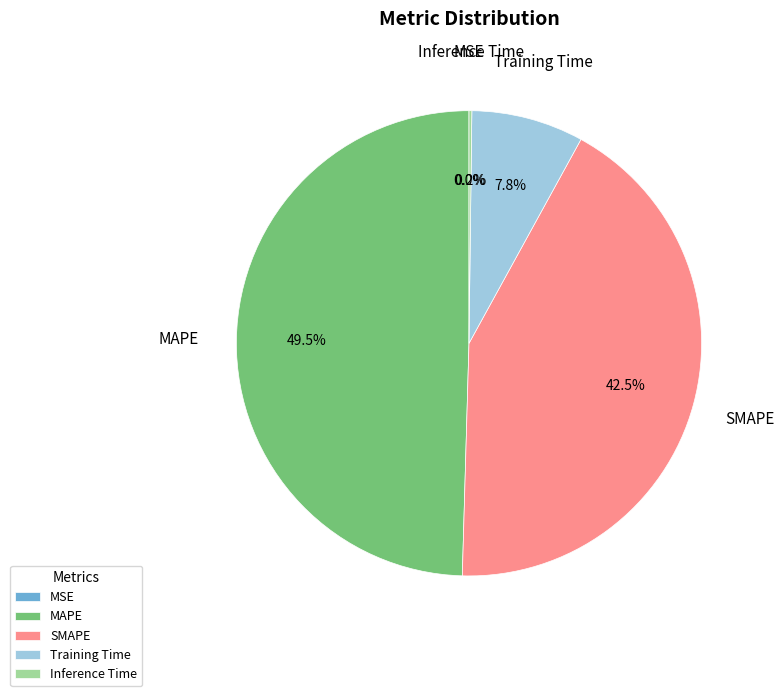

True or false: Inference Time accounts for 15% of the total.

False